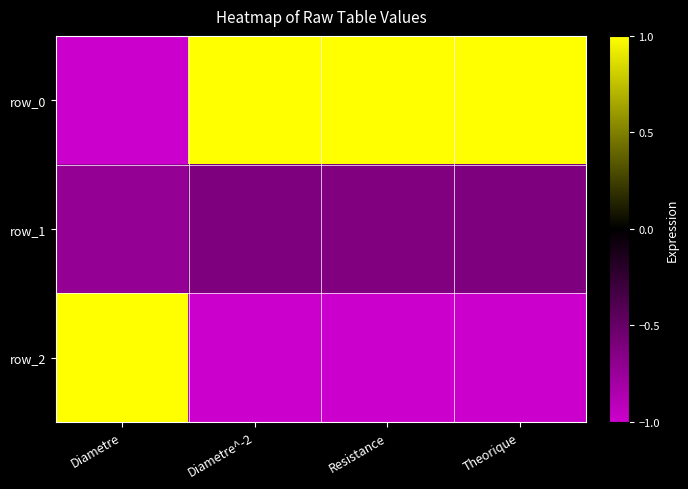

The row_2 series shows -0.5 at Theorique. True or false?

False